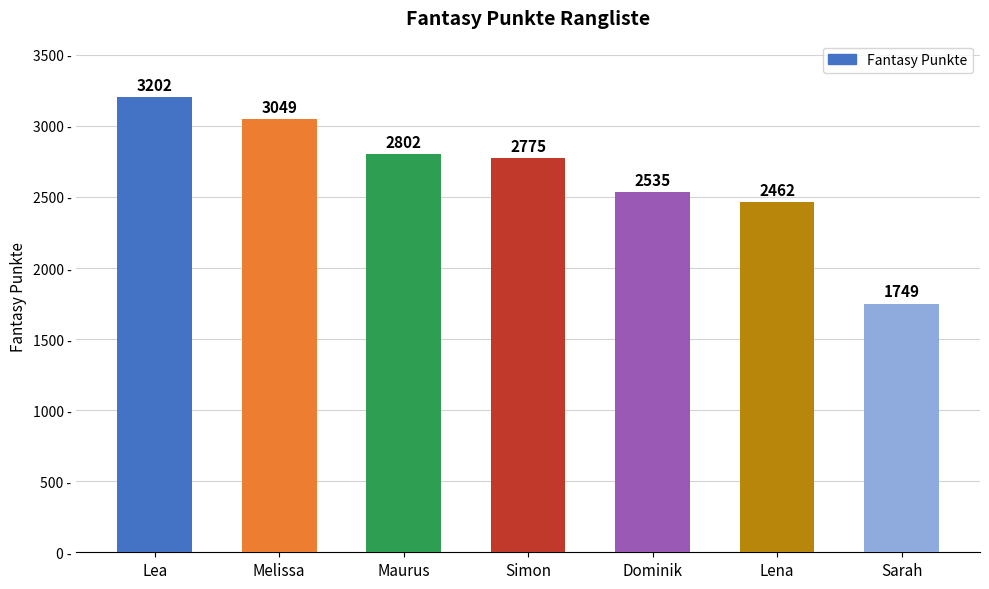

Reading left to right, what are all the values shown in this chart?

Lea=3202	Melissa=3049	Maurus=2802	Simon=2775	Dominik=2535	Lena=2462	Sarah=1749